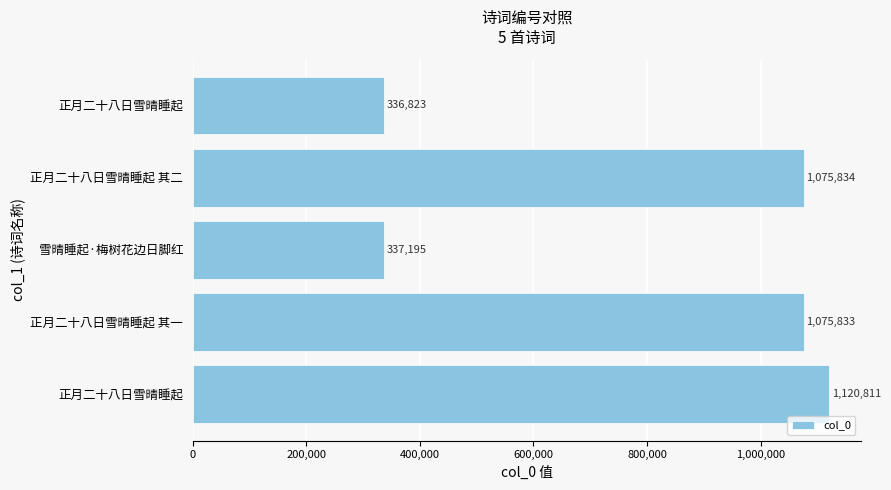

What is the sum of all values?

3946496